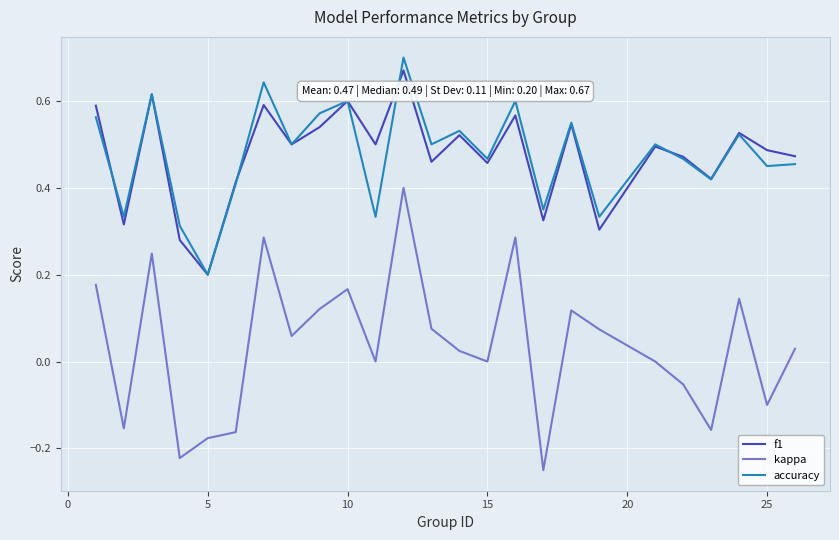

True or false: accuracy and kappa cross at least once.

False